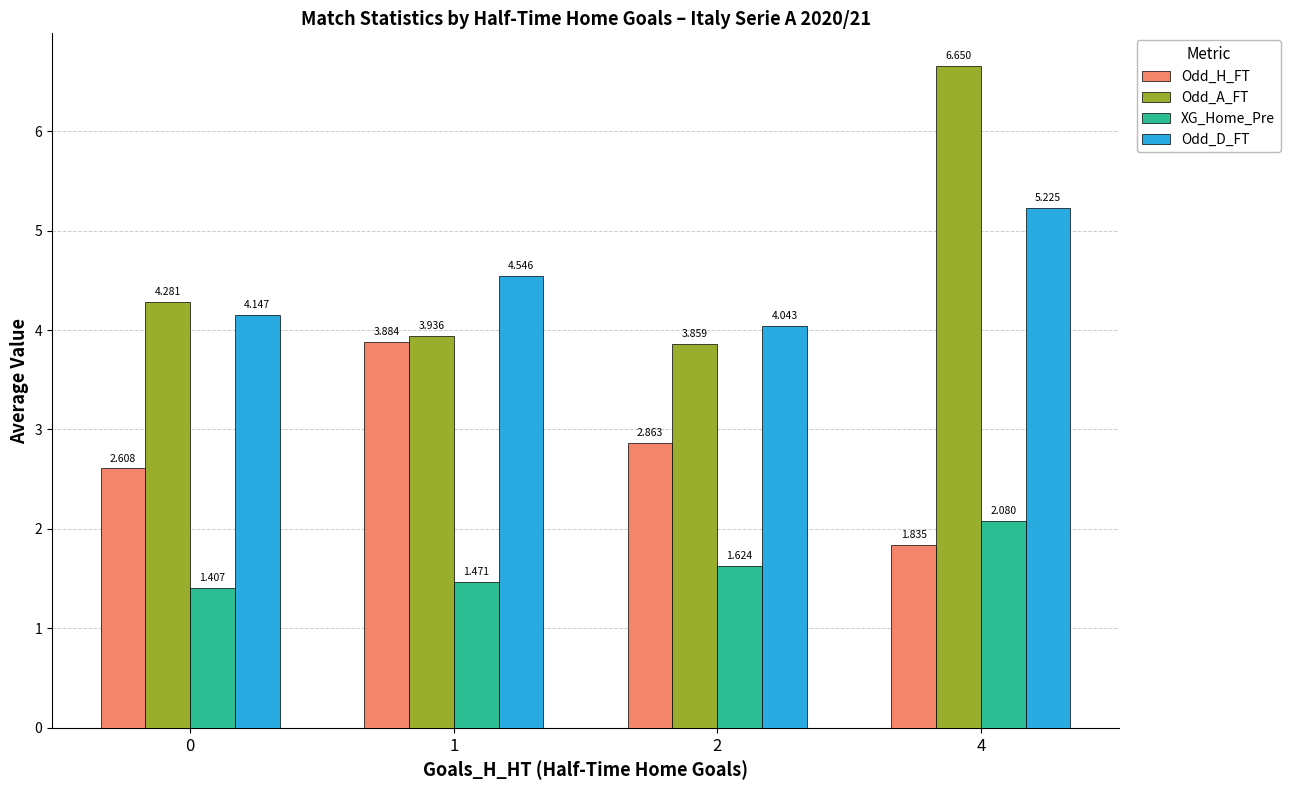

Which series has the largest total across all categories?

Odd_A_FT